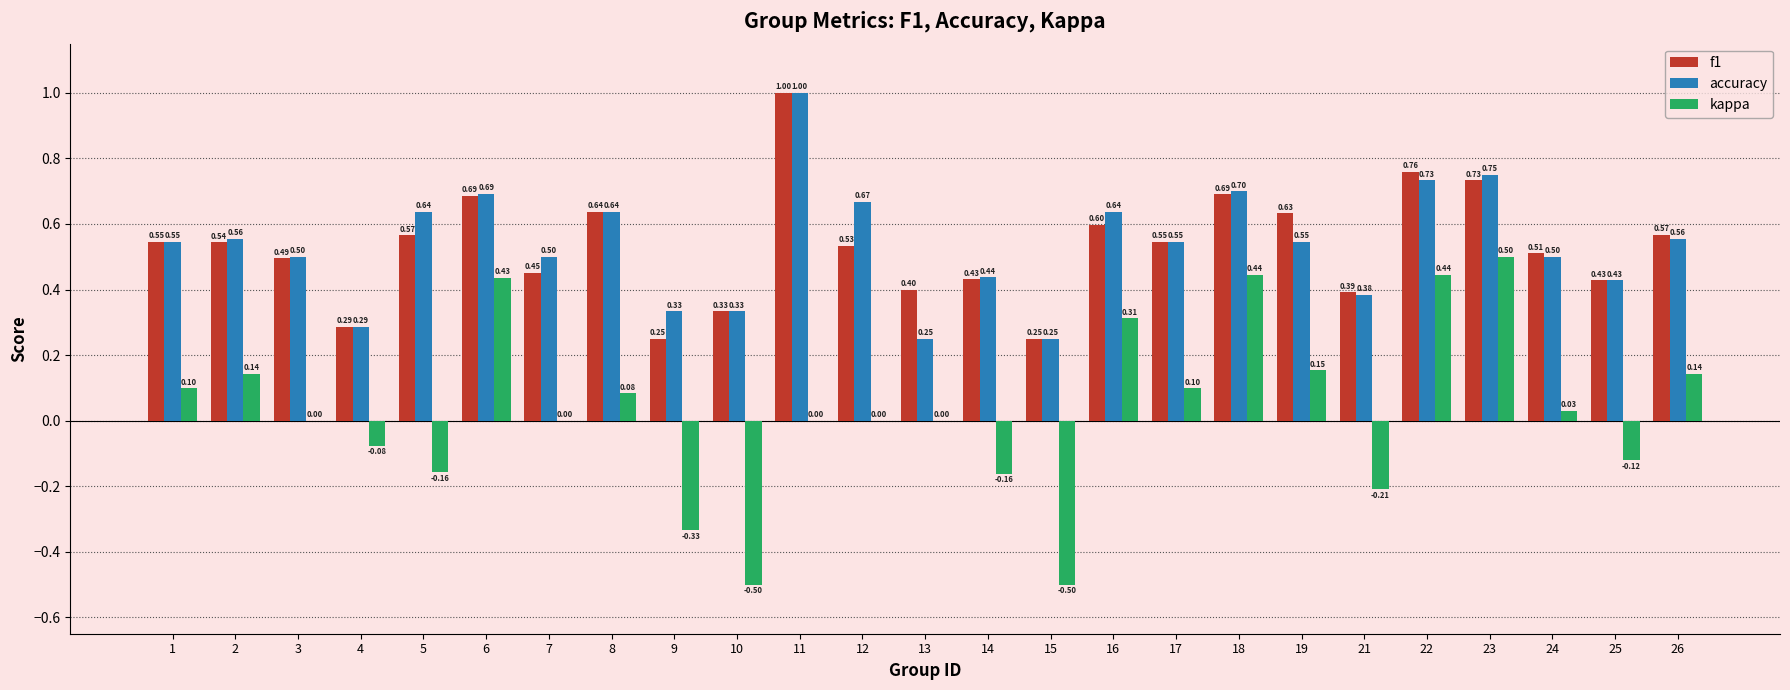

Are the bars grouped side by side (vs. stacked)?

Yes